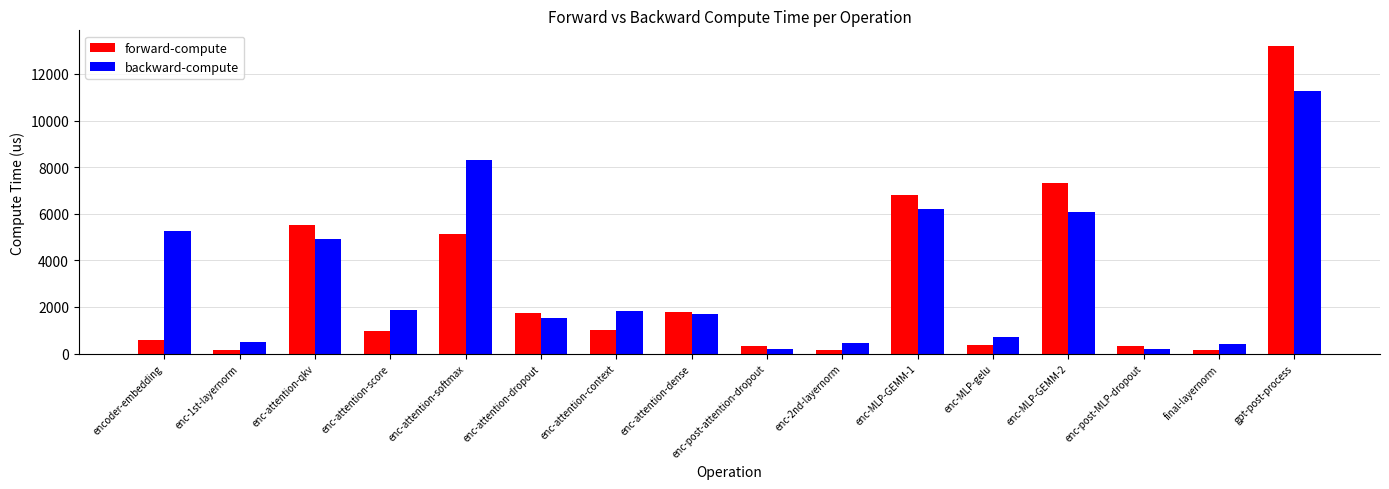

The value of backward-compute at enc-attention-context is 1078.3. True or false?

False